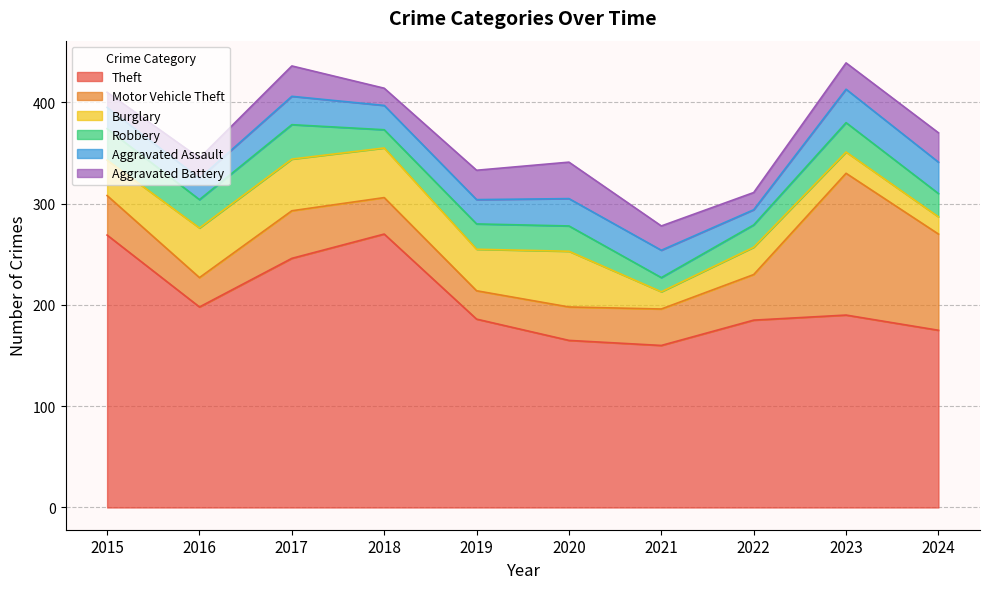

What are all the series names shown in the legend?

Theft, Motor Vehicle Theft, Burglary, Robbery, Aggravated Assault, Aggravated Battery